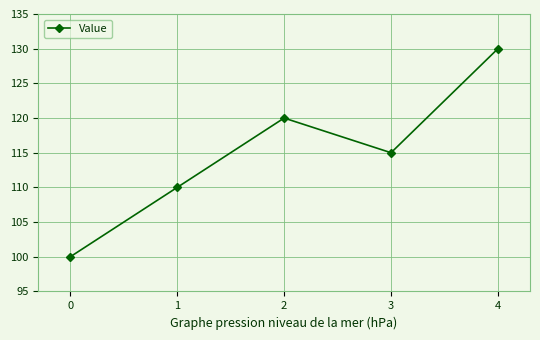

How many points are lower than both their immediate neighbors (excluding endpoints)?

1